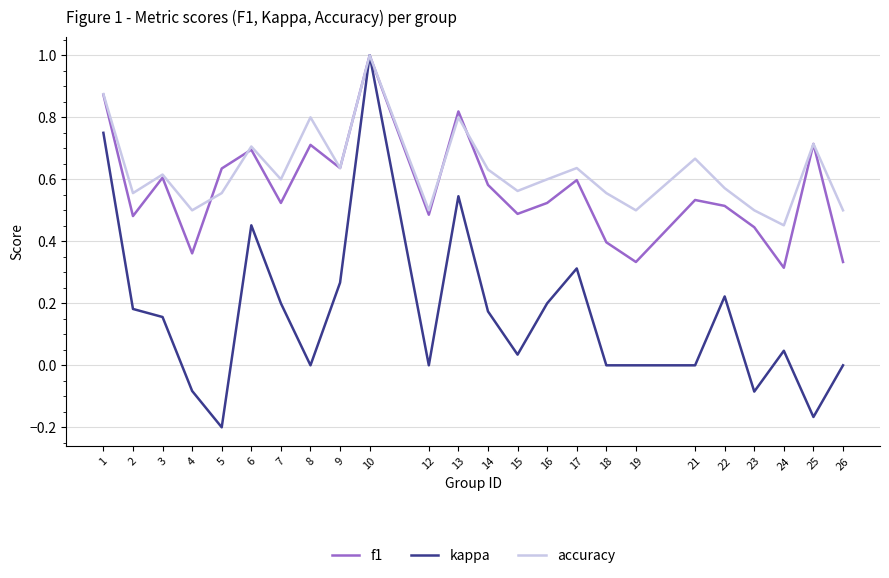

Which label corresponds to the smallest value in the chart?

5